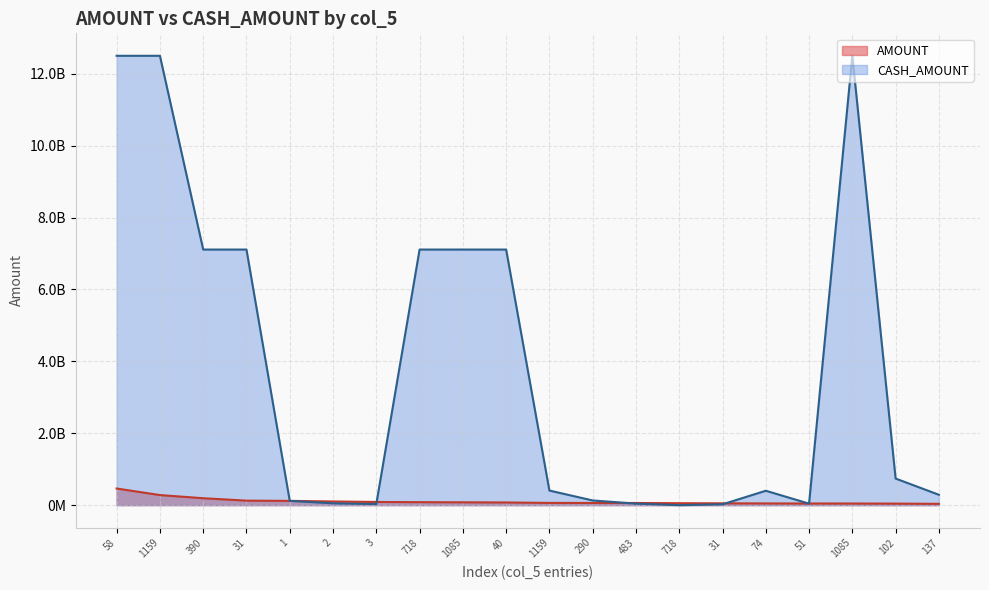

Where does the CASH_AMOUNT series first go above 406210429?

58